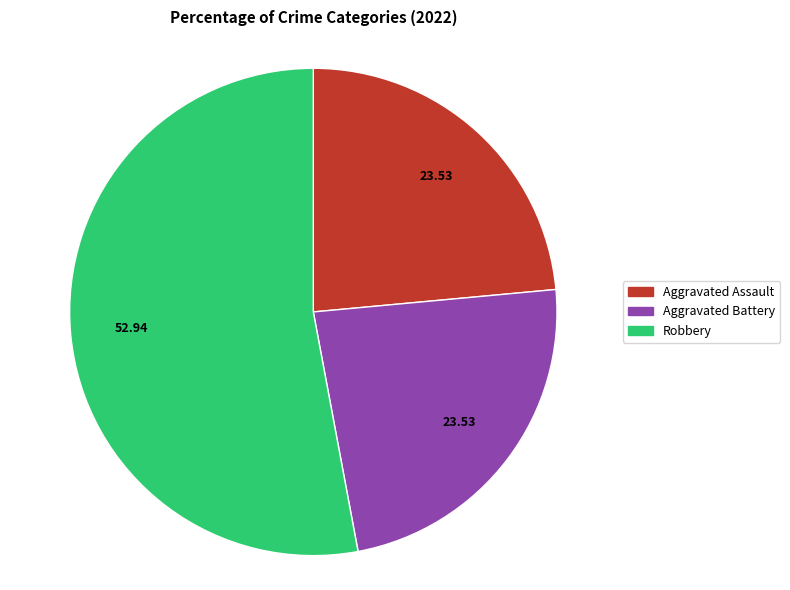

Does Robbery account for over 50% of the chart?

Yes